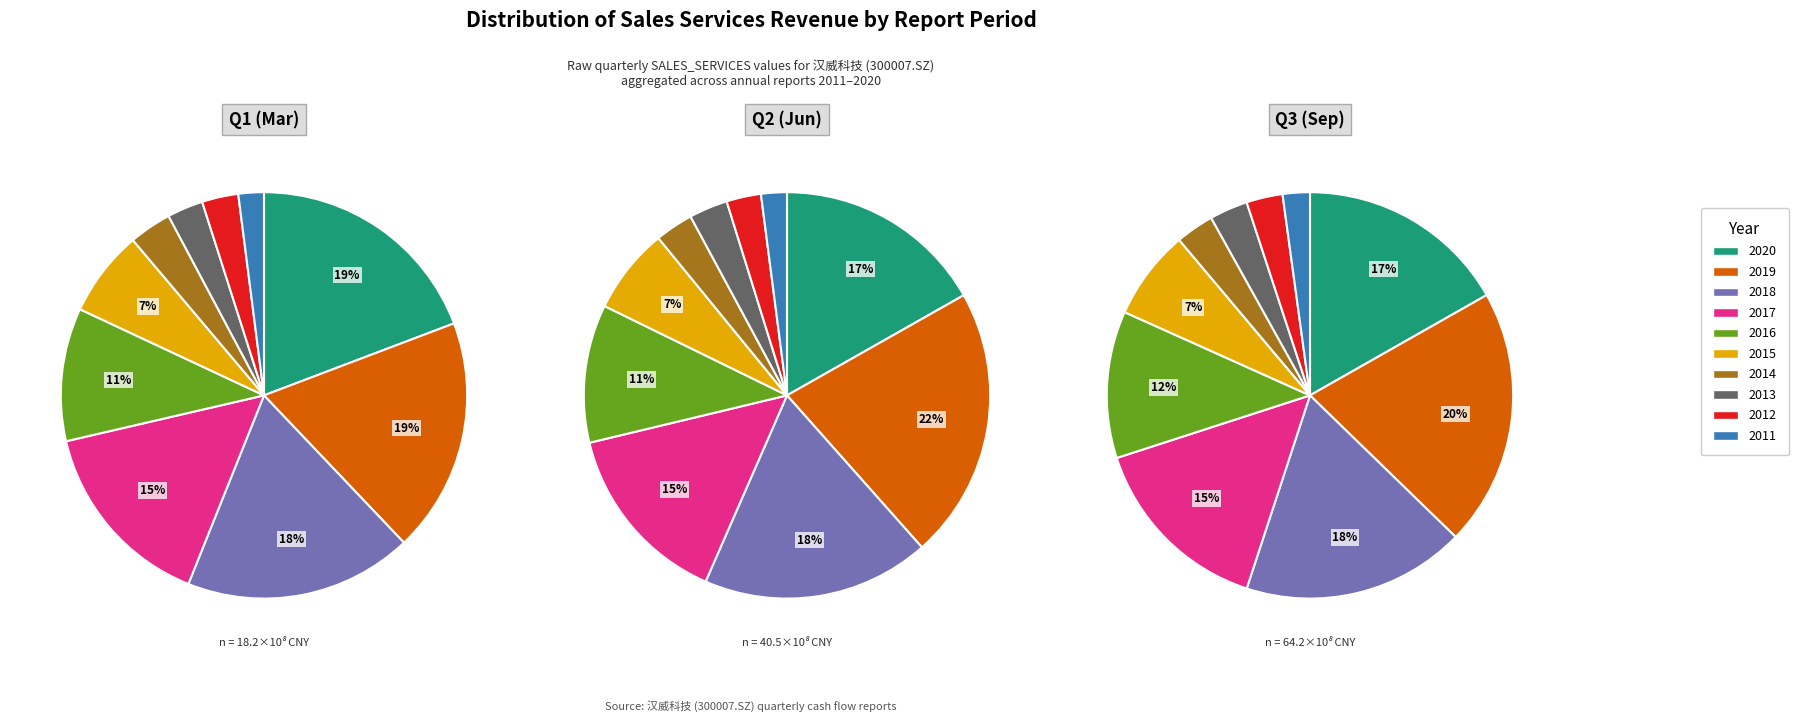

Between 2016 and 2017, which is larger?

2017